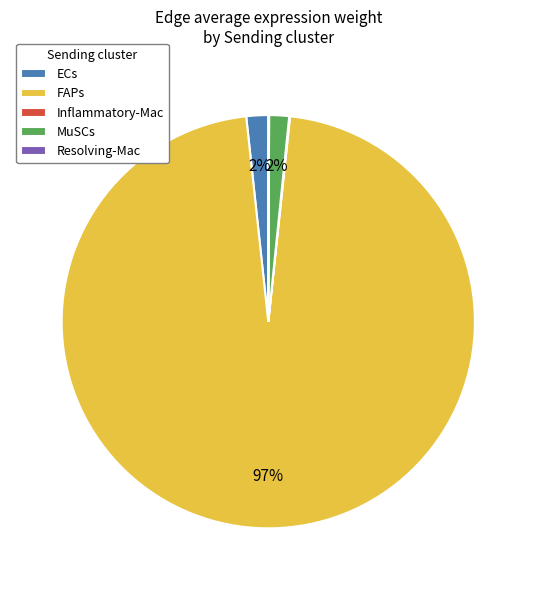

The MuSCs slice represents 2% of the pie. True or false?

True